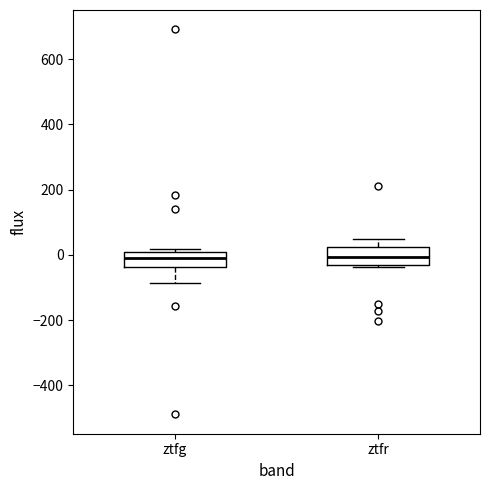

Reading left to right, read every box against the y-axis: the position of its median line, the range the box covers, and the ends of its whiskers. The values are not printed on the chart, so give them approximately, as read against the axis.

ztfg: median 0 (inside the box), box -40 to 0, whiskers -80 to 20
ztfr: median 0, box -40 to 20, whiskers -40 to 40